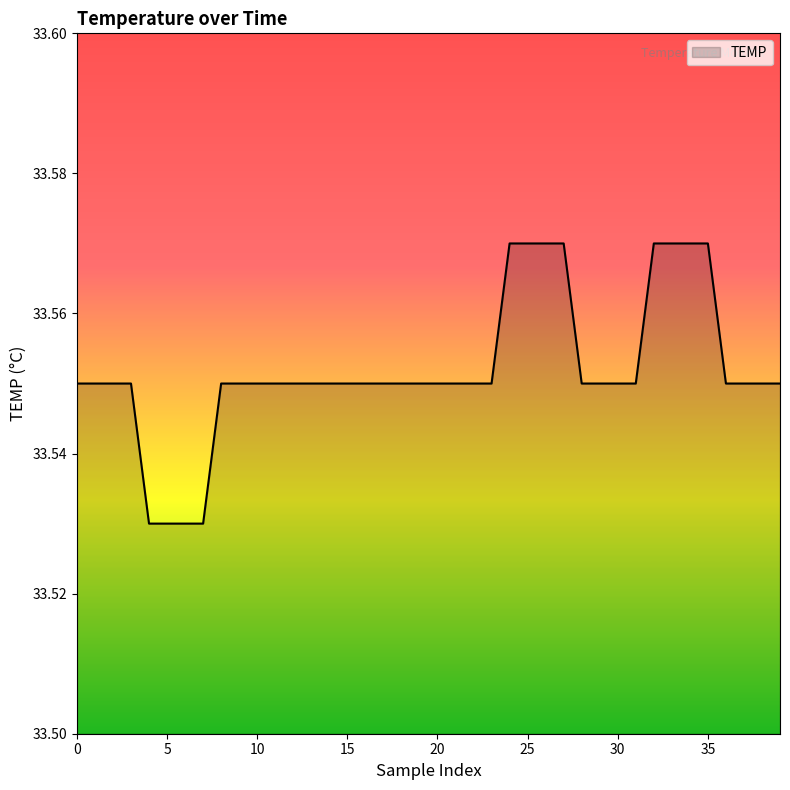

How many lines are shown in the chart?

1